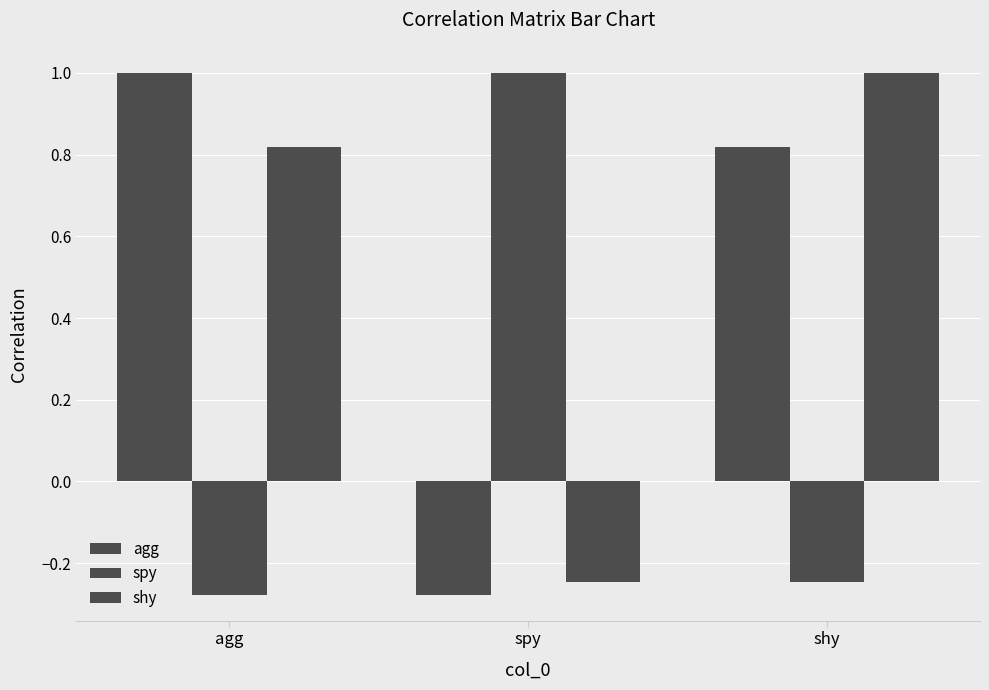

Which series has the largest range (max minus min)?

agg